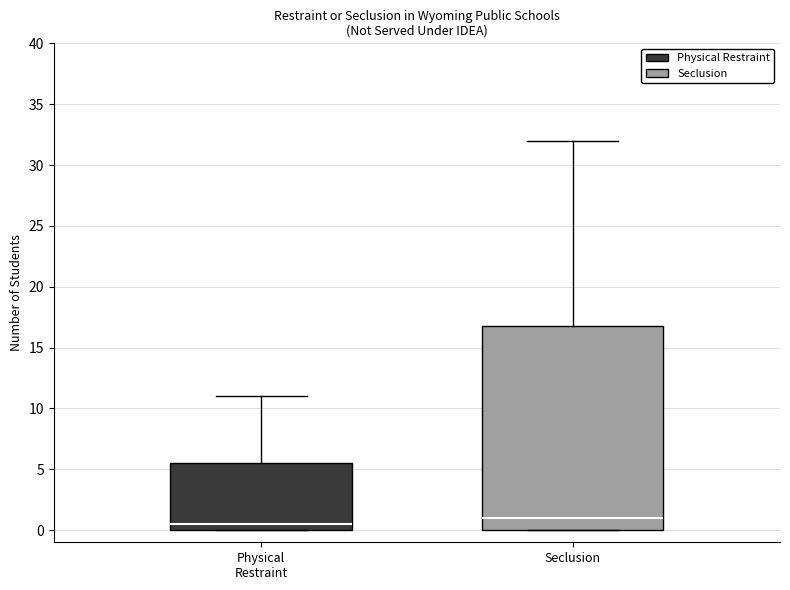

Which box's median line is the lowest?

Physical Restraint